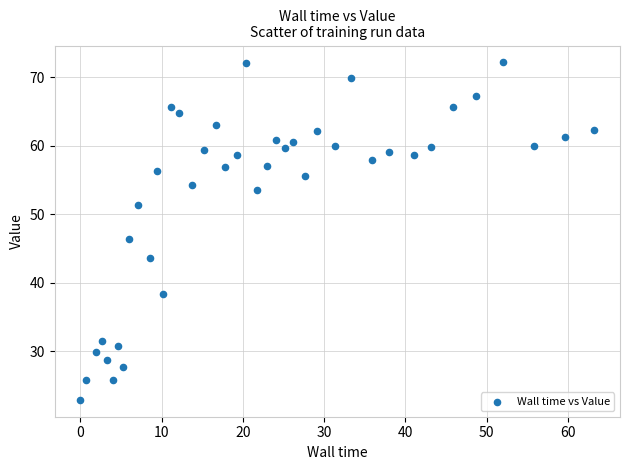

What Y value in the scatter plot is closest to 47?

46.4